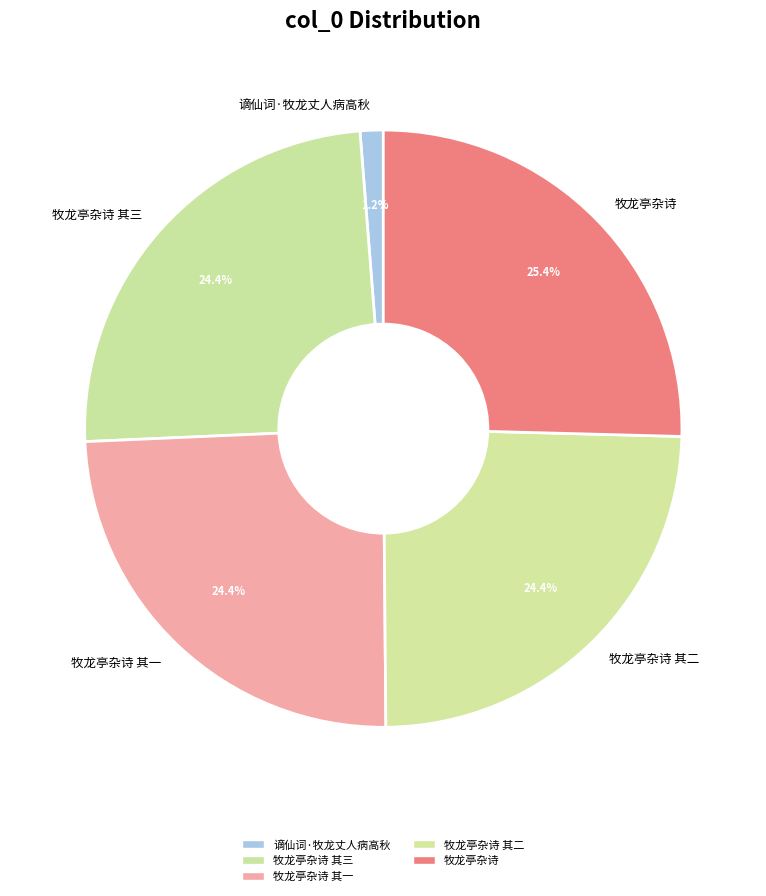

Do 牧龙亭杂诗 其一 and 谪仙词·牧龙丈人病高秋 together represent more than half of the pie?

No